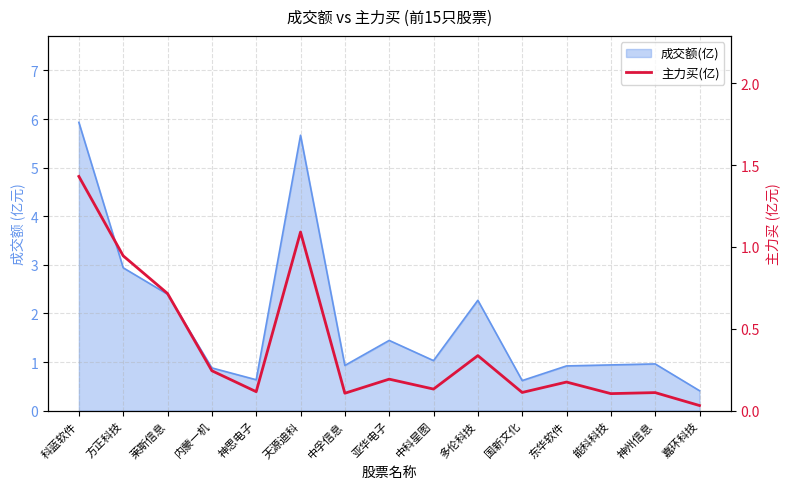

True or false: the data shows 0.2 at 内蒙一机.

True